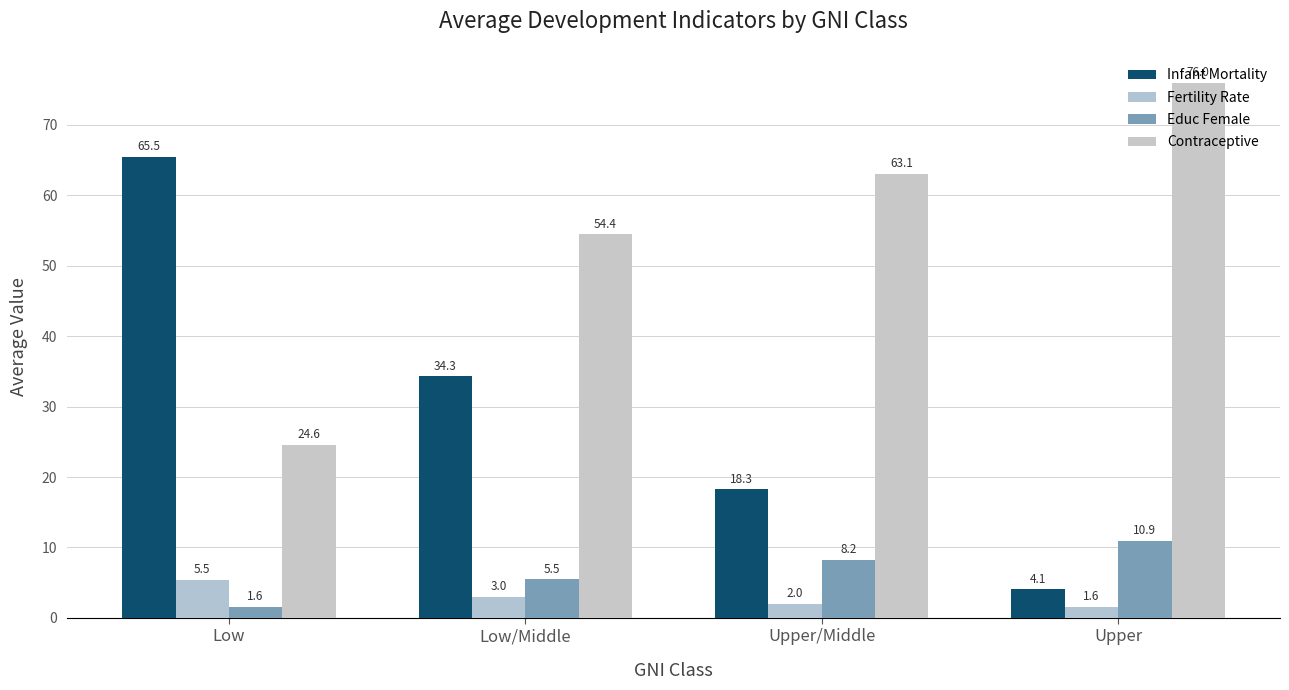

Rank the series by their maximum value, from highest to lowest.

Contraceptive, Infant Mortality, Educ Female, Fertility Rate